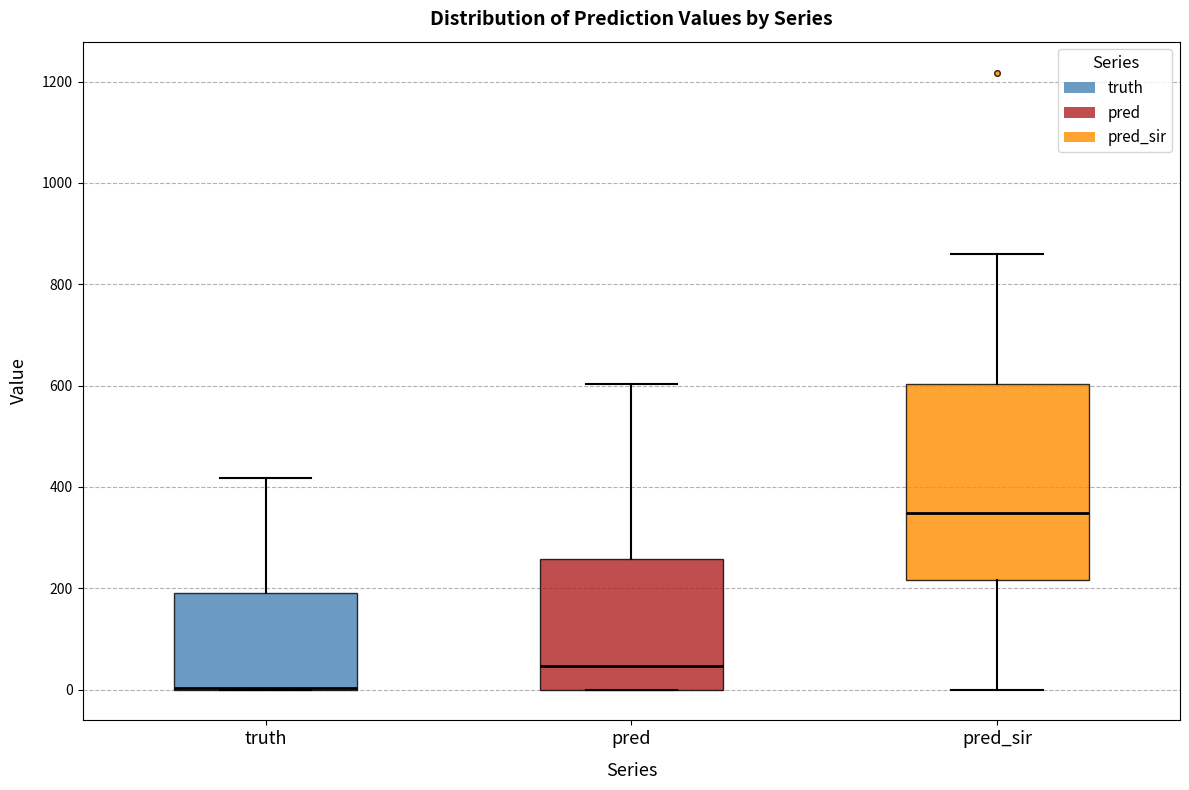

Reading left to right, transcribe this box plot: for each box, give where its median line is, the range the box spans, and where its two whiskers end, as read against the y-axis. The values are not printed on the chart, so give them approximately, as read against the axis.

truth: median 0 (drawn on the box's lower edge), box 0 to 200, whiskers 0 to 420
pred: median 40, box 0 to 260, whiskers 0 to 600
pred_sir: median 340, box 220 to 600, whiskers 0 to 860